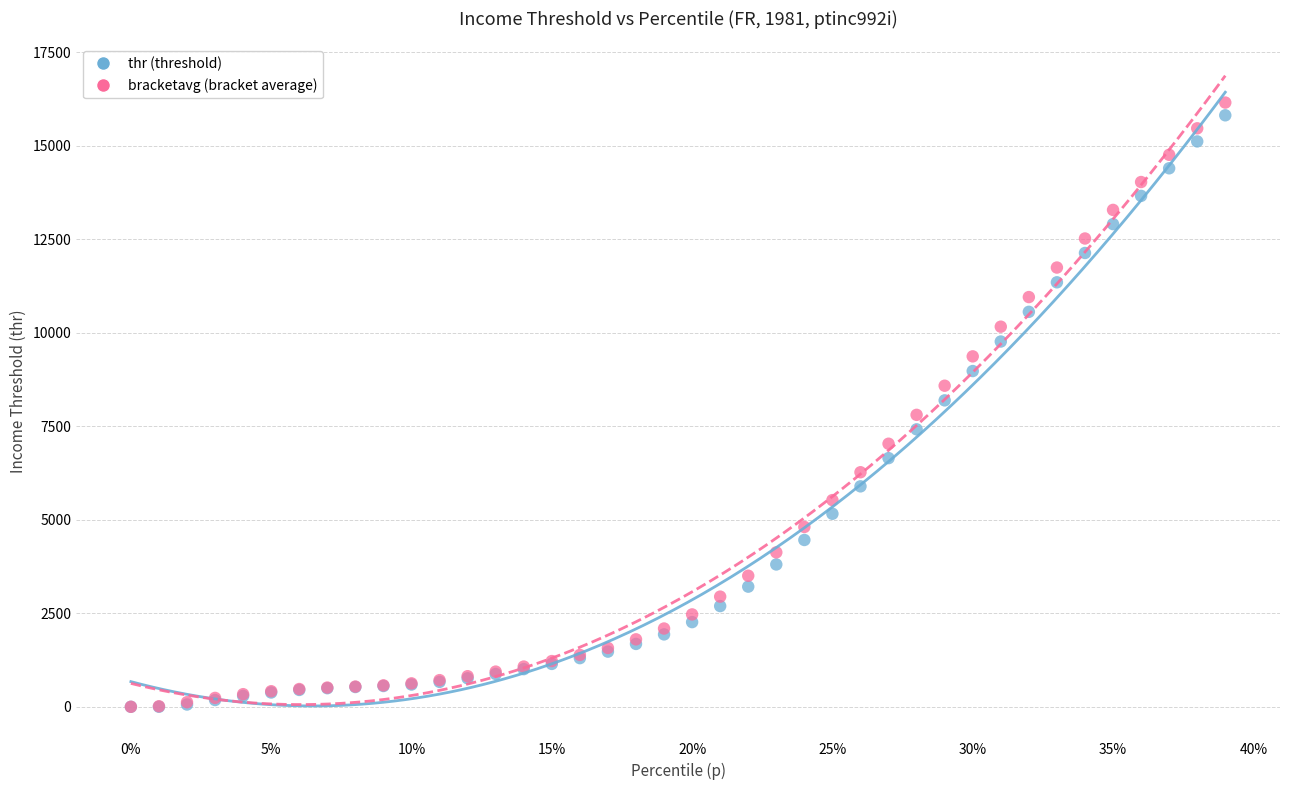

Which series contains the highest Y value?

bracketavg (bracket average)